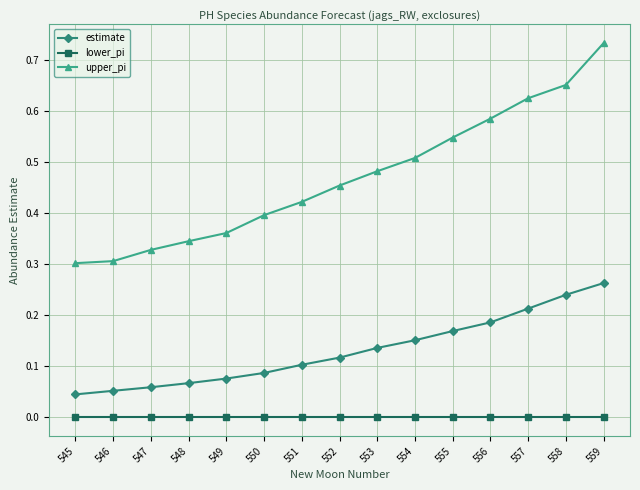

The value of upper_pi at 554 is 0.5. True or false?

True